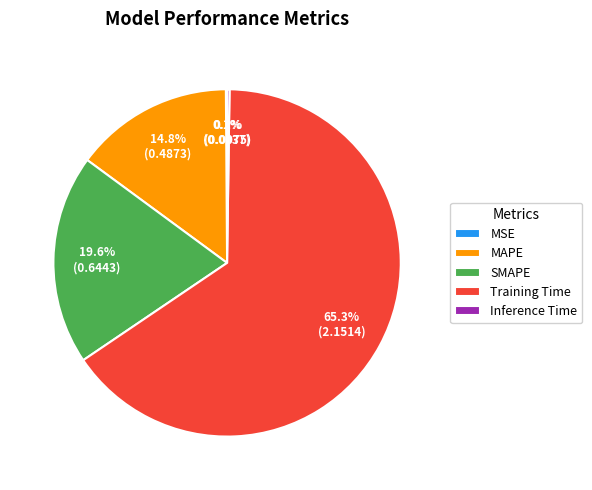

Is there a majority slice in this chart?

Yes